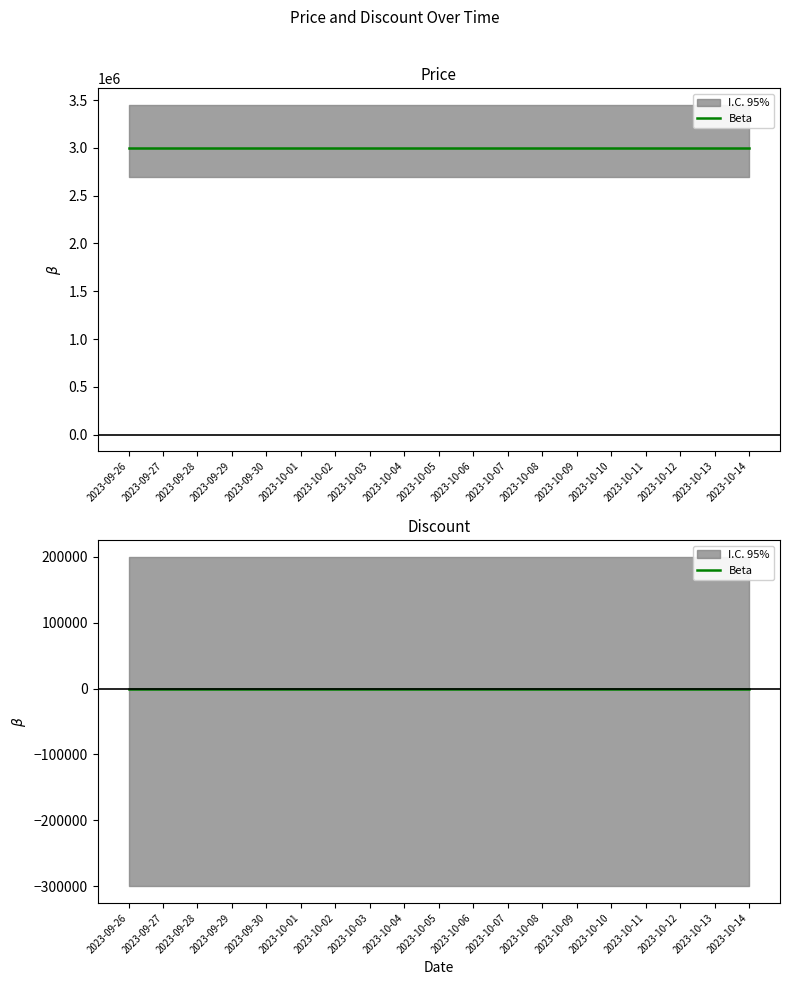

True or false: Discount and Price cross at least once.

False